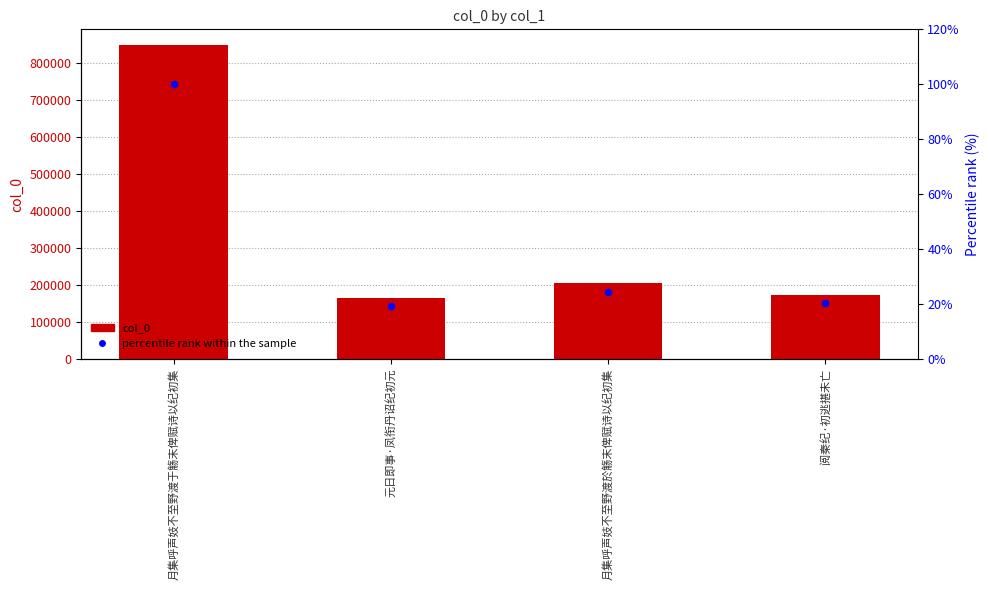

Which series contains the lowest Y value?

percentile rank within the sample